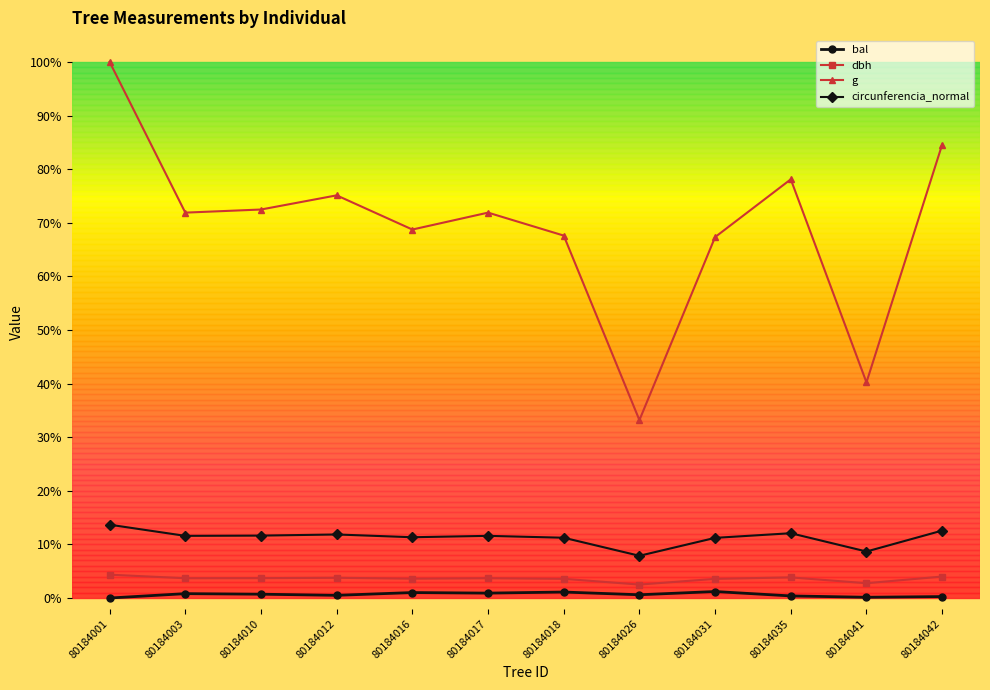

True or false: circunferencia_normal and g cross at least once.

False